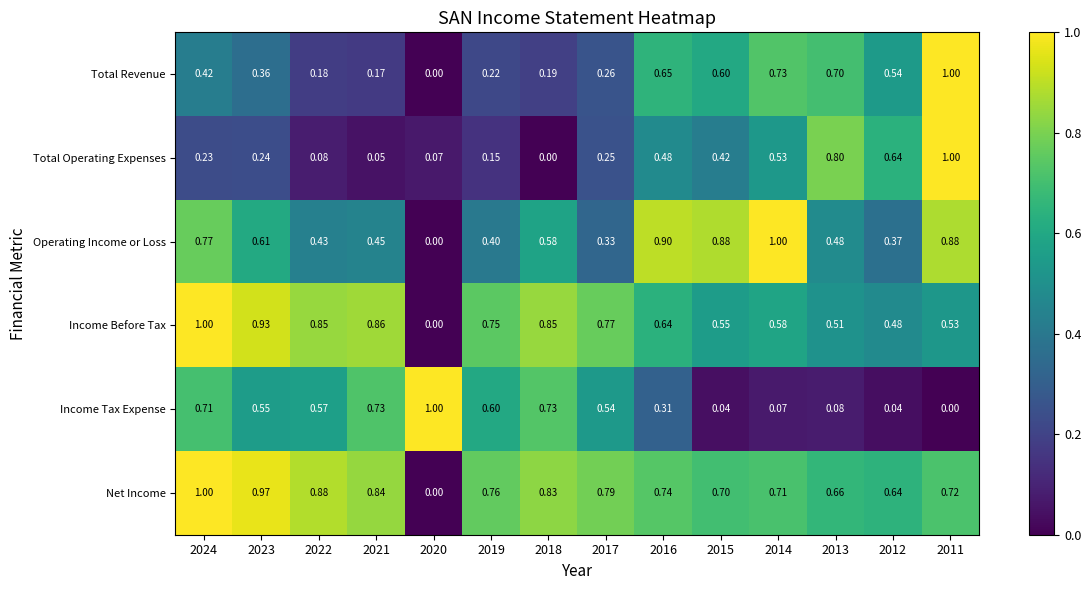

Between 2023 and 2013, which series saw the biggest shift?

Total Operating Expenses